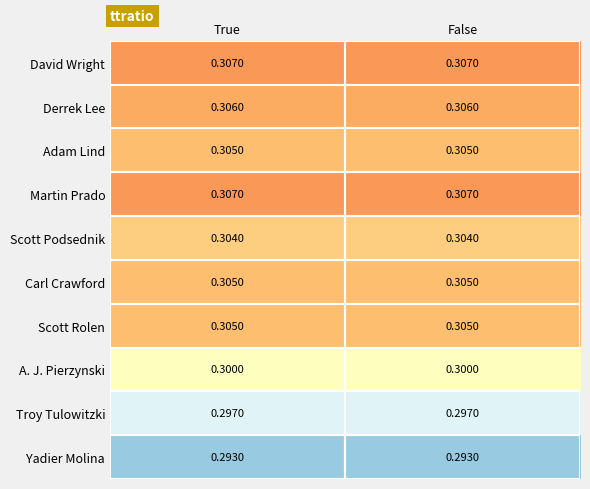

Is the value of Carl Crawford at False greater than the value of Martin Prado at True?

No